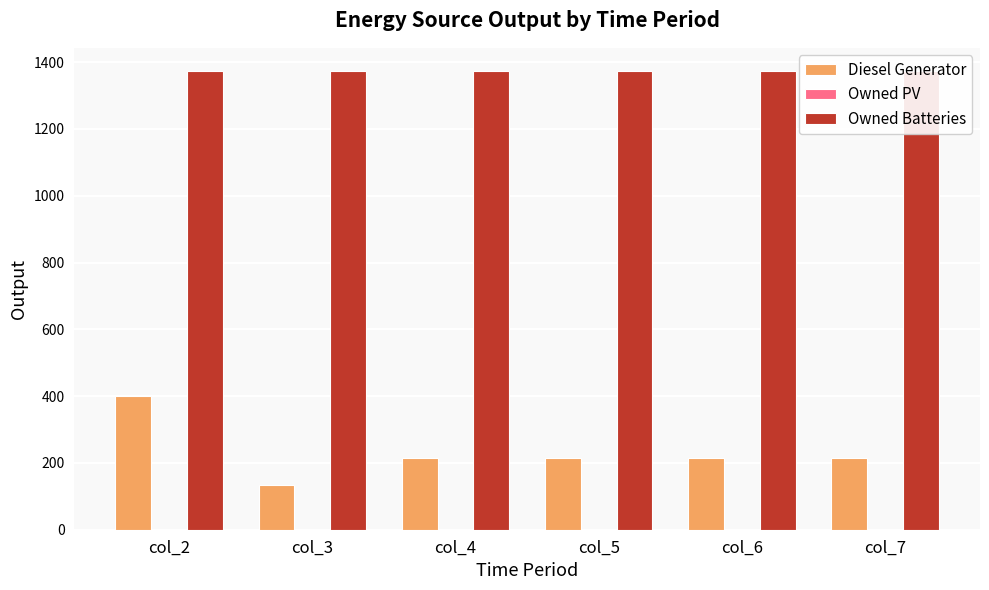

How many groups of bars are there?

6